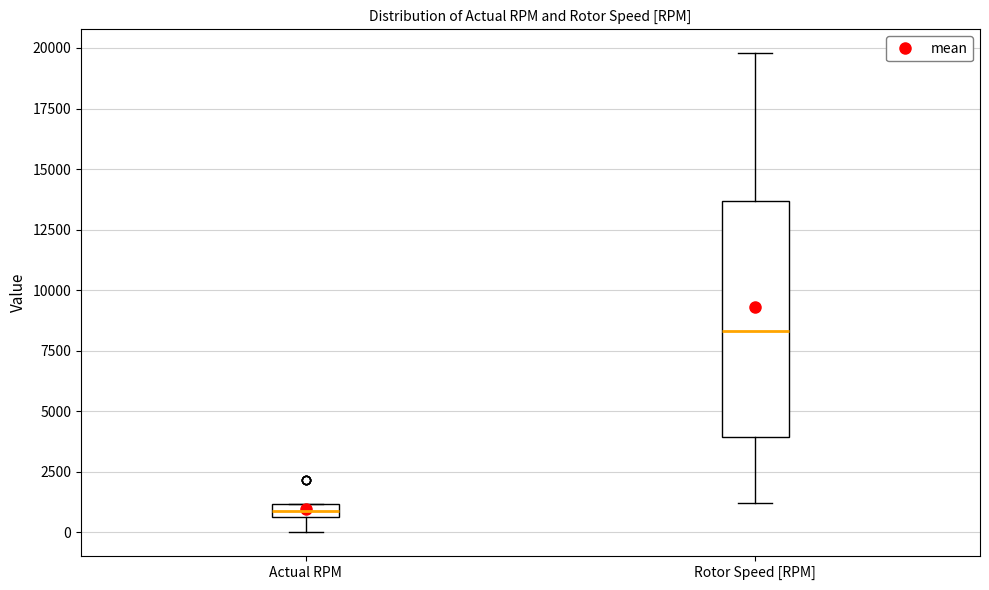

Comparing the boxes themselves (not the whiskers), which one is the tallest?

Rotor Speed [RPM]